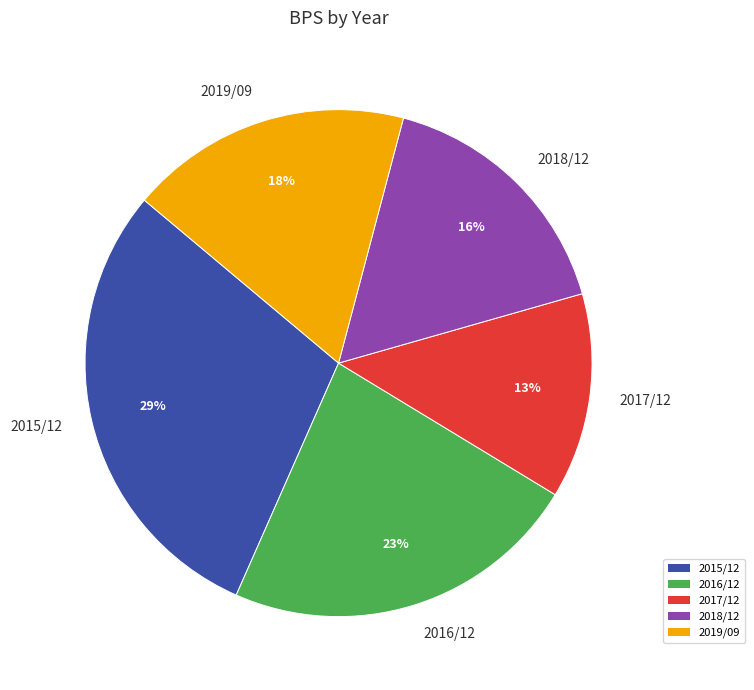

Rank the categories by value from lowest to highest.

2017/12, 2018/12, 2019/09, 2016/12, 2015/12